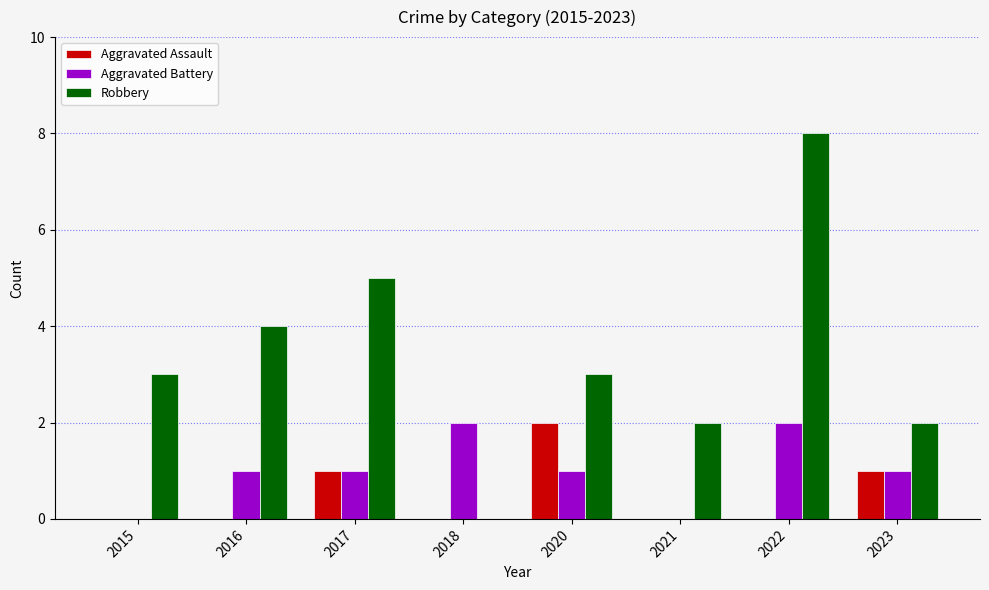

At which label is Robbery closest to 4?

2016